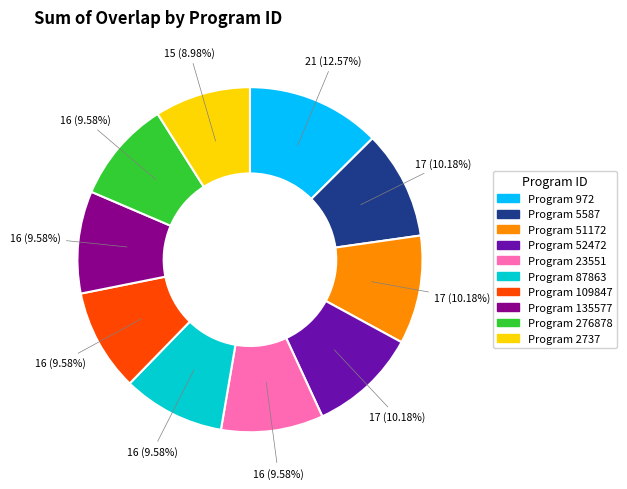

How many segments does this pie chart have?

10